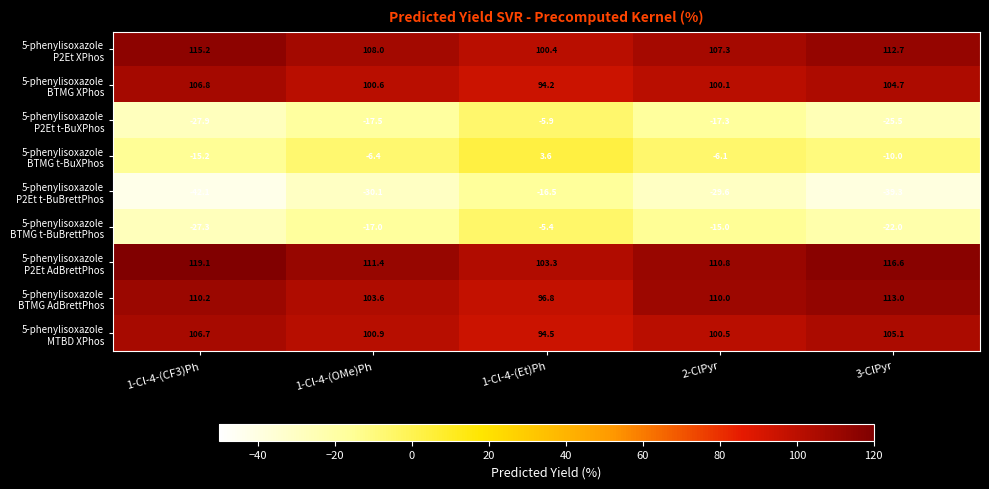

At which category is the sum across all series the highest?

1-Cl-4-(Et)Ph